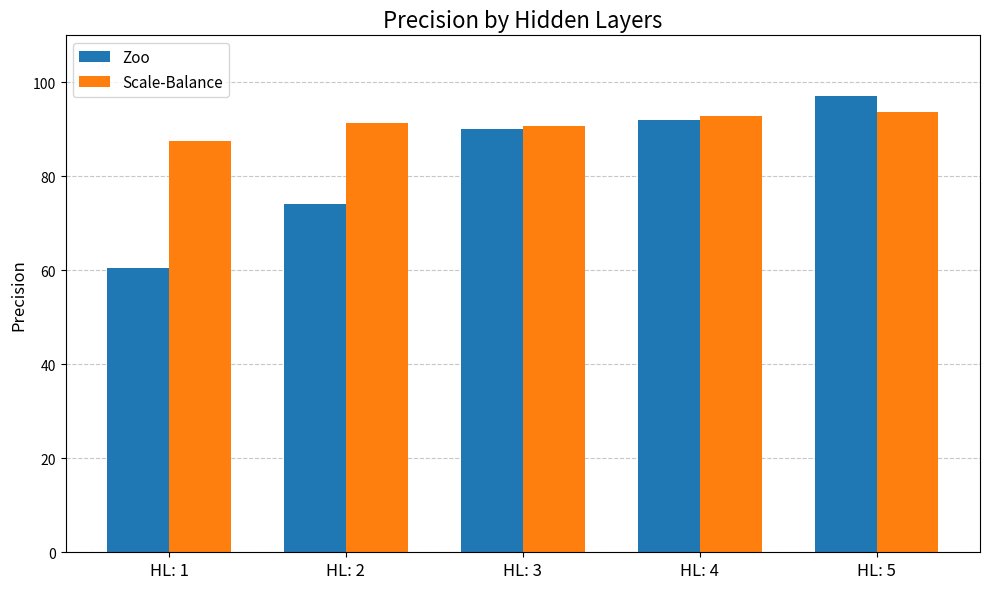

Read the Zoo value at HL: 4.

92.0